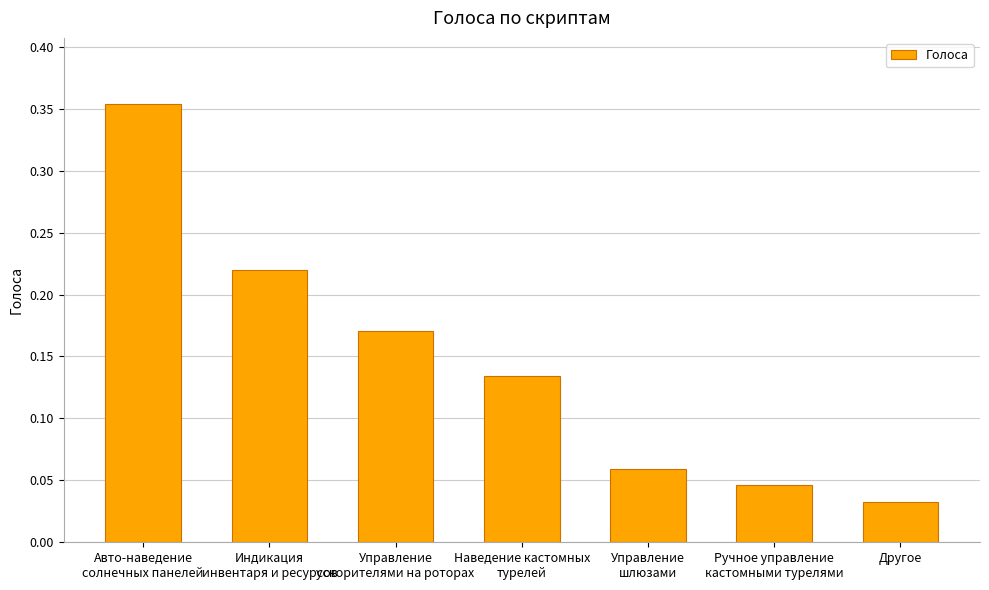

List the labels in order of value, largest first.

Авто-наведение
солнечных панелей, Индикация
инвентаря и ресурсов, Управление
ускорителями на роторах, Наведение кастомных
турелей, Управление
шлюзами, Ручное управление
кастомными турелями, Другое